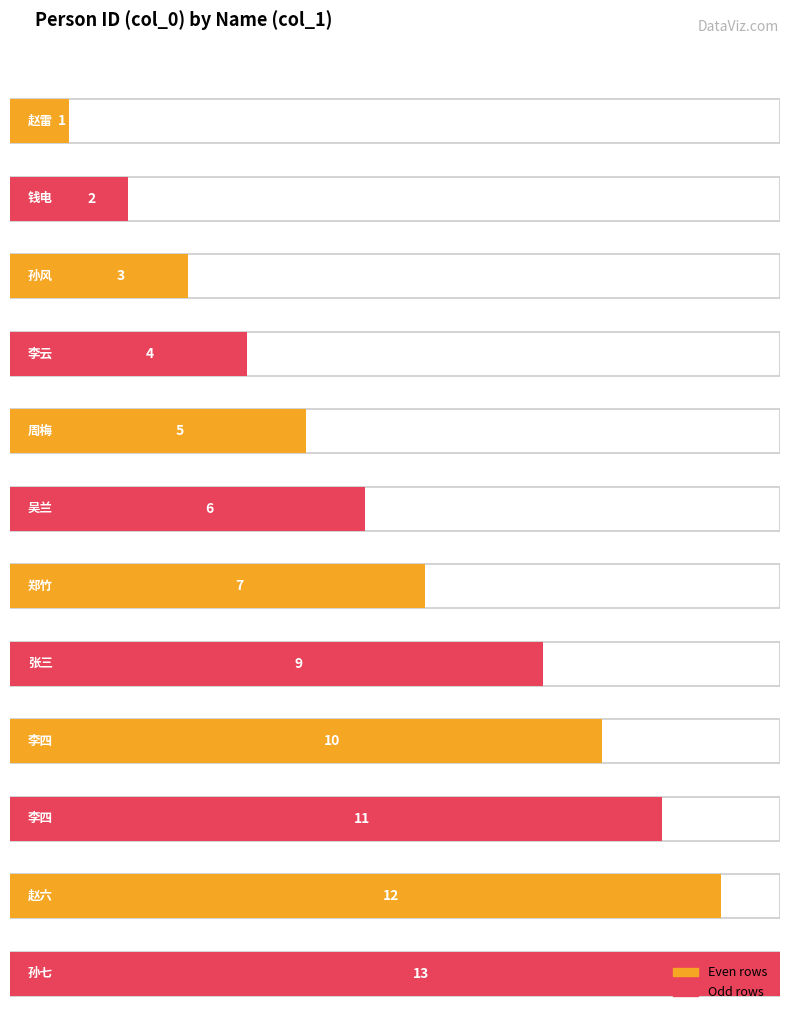

What is the approximate value at 李四, to the nearest 5?

10